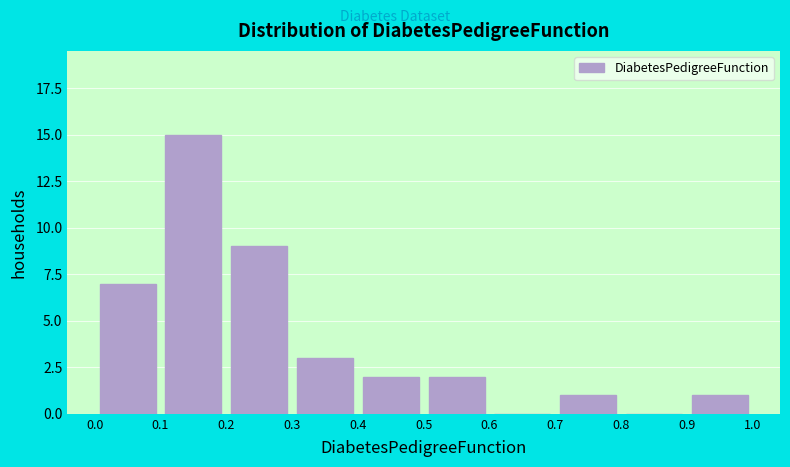

How tall is the bar that spans 0.7 to 0.8 on the x-axis? The values are not printed on the chart, so give them approximately, as read against the axis.

1